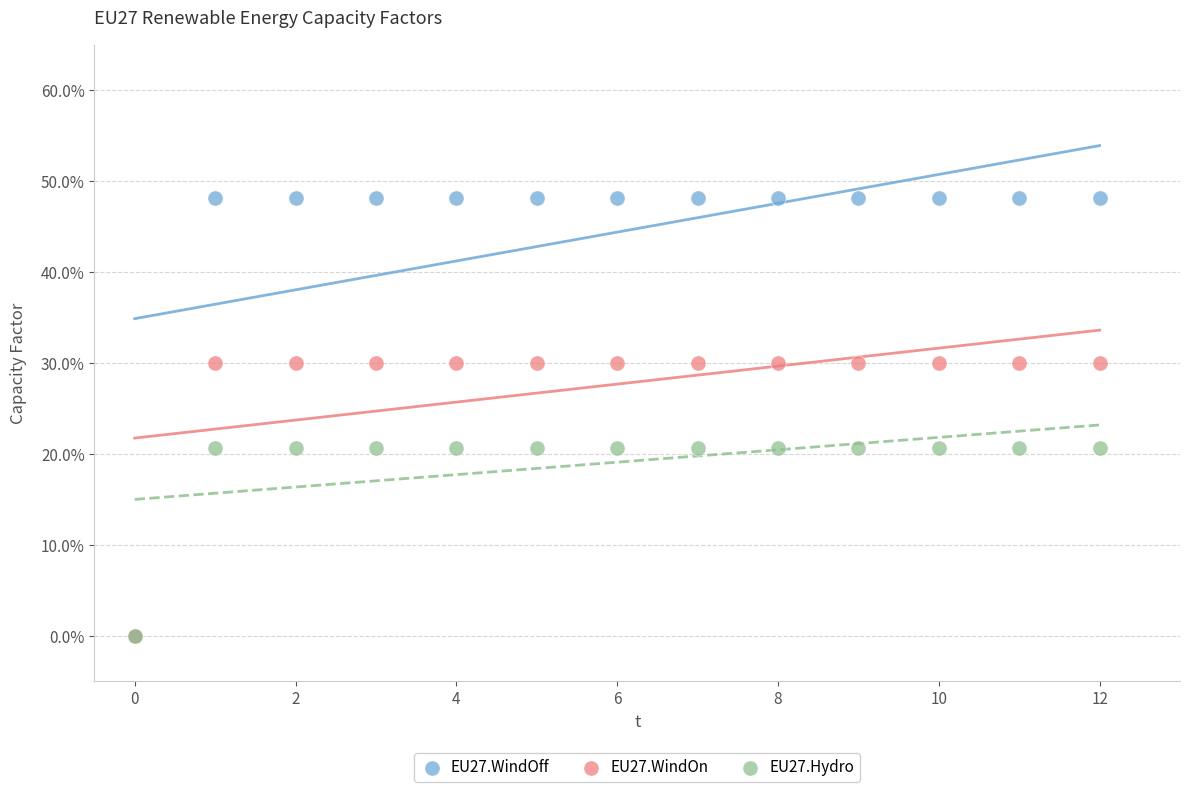

Which series has the largest Y range (max minus min)?

EU27.WindOff